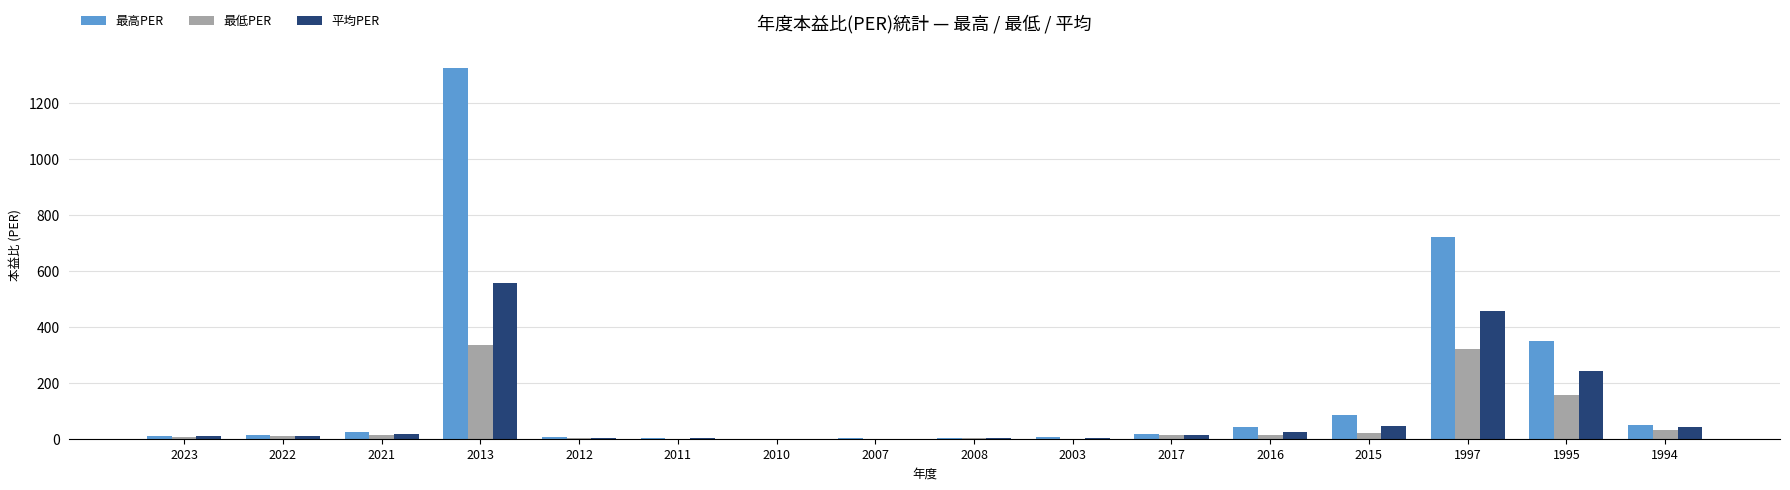

Which category has the highest value across all series?

2013